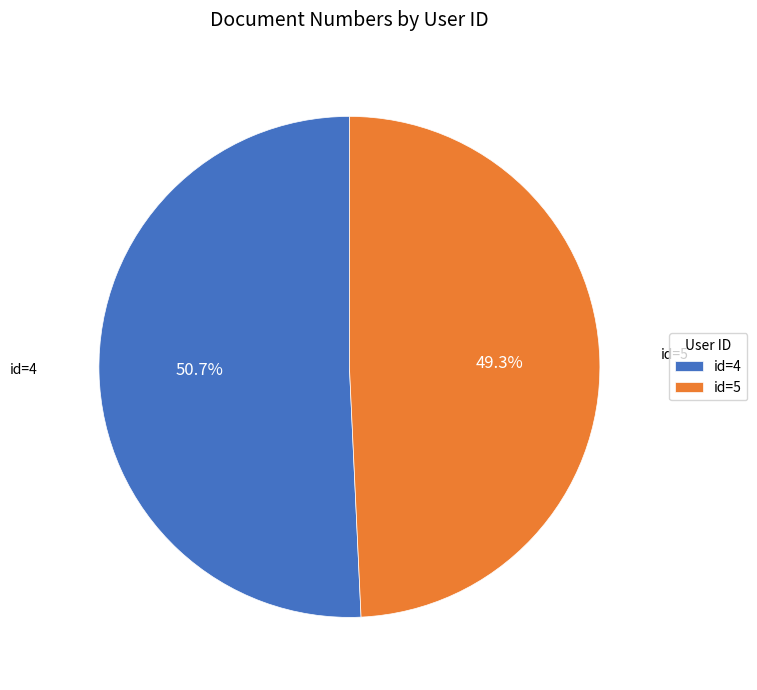

Between id=5 and id=4, which is larger?

id=4